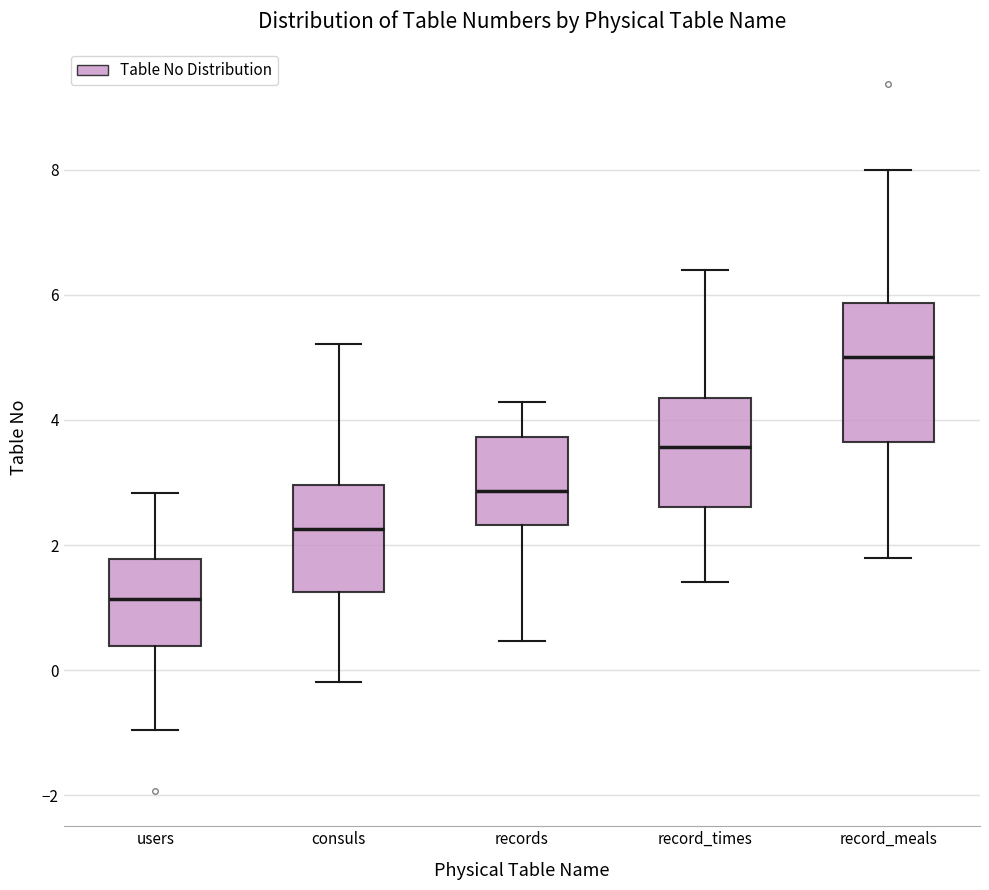

Where does the median line of the box for record_times sit on the y-axis? The values are not printed on the chart, so give them approximately, as read against the axis.

3.6